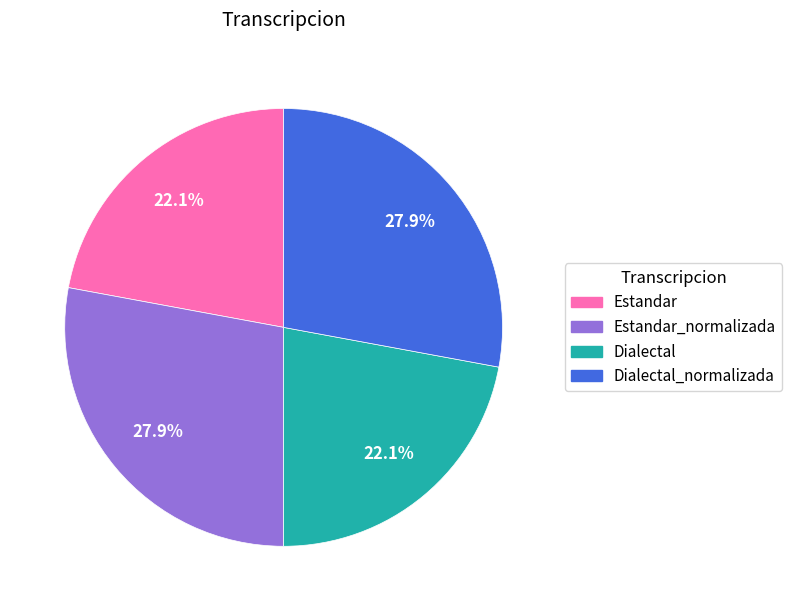

Does any single category account for the majority?

No